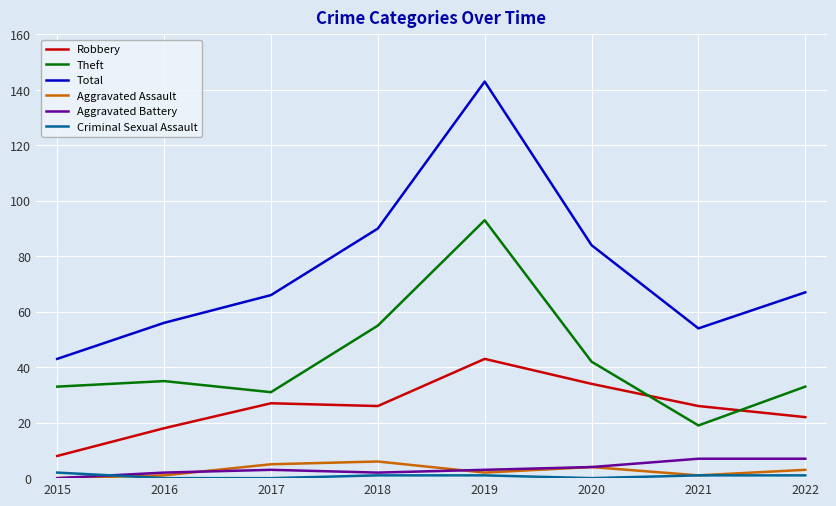

True or false: Total has a value of 67 at 2022.

True